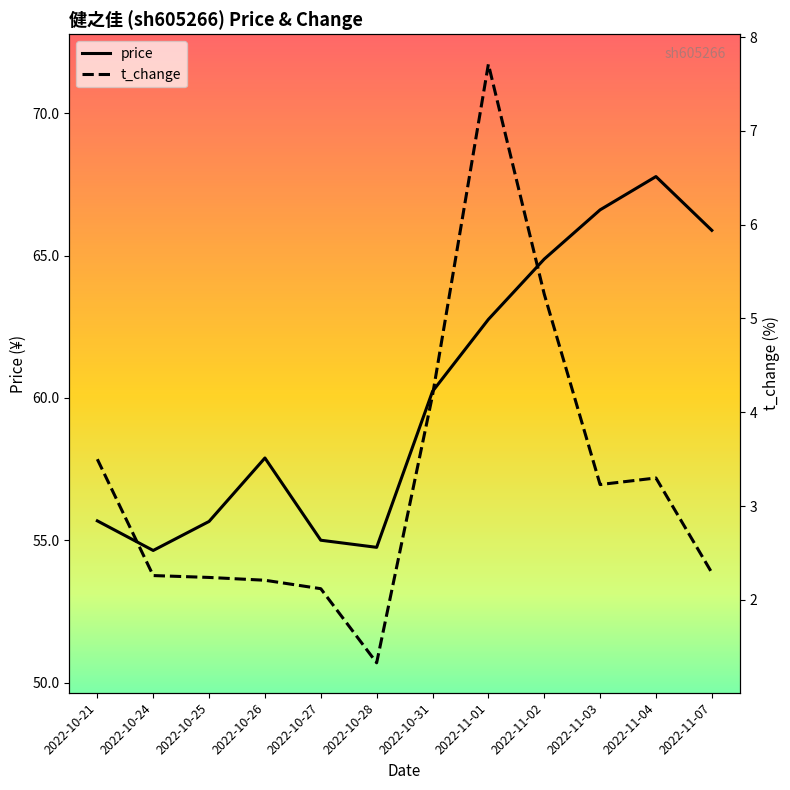

At which category does price reach its first local peak?

2022-10-26